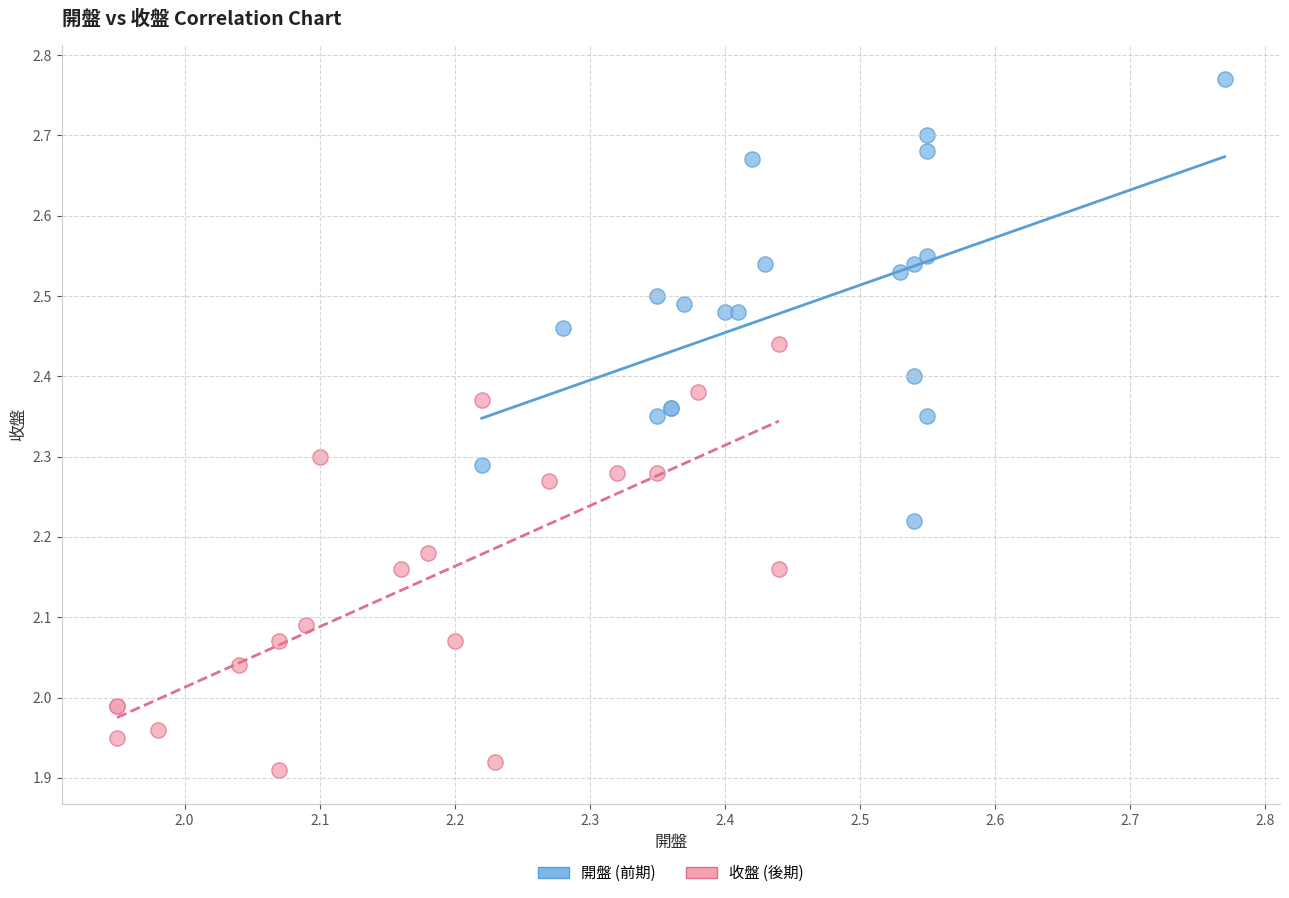

Which series reaches the maximum Y coordinate?

開盤 (前期)